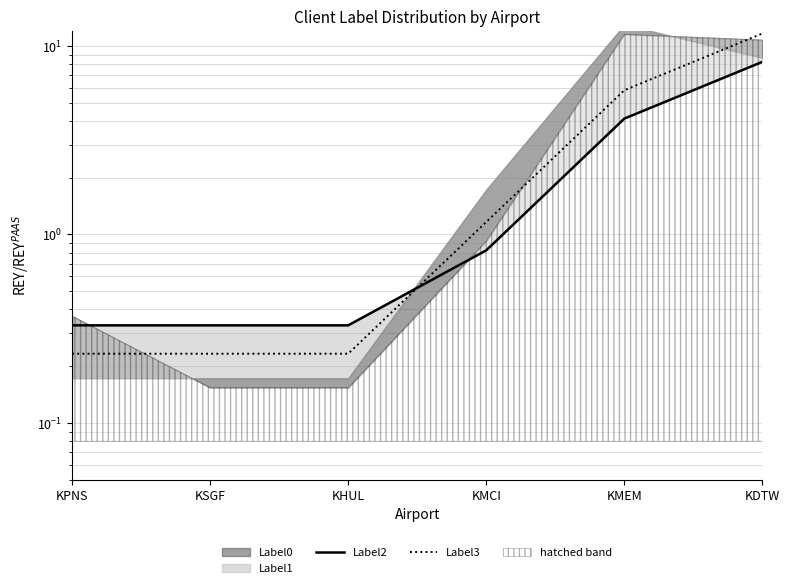

At which category does the chart reach its peak across all series?

KDTW